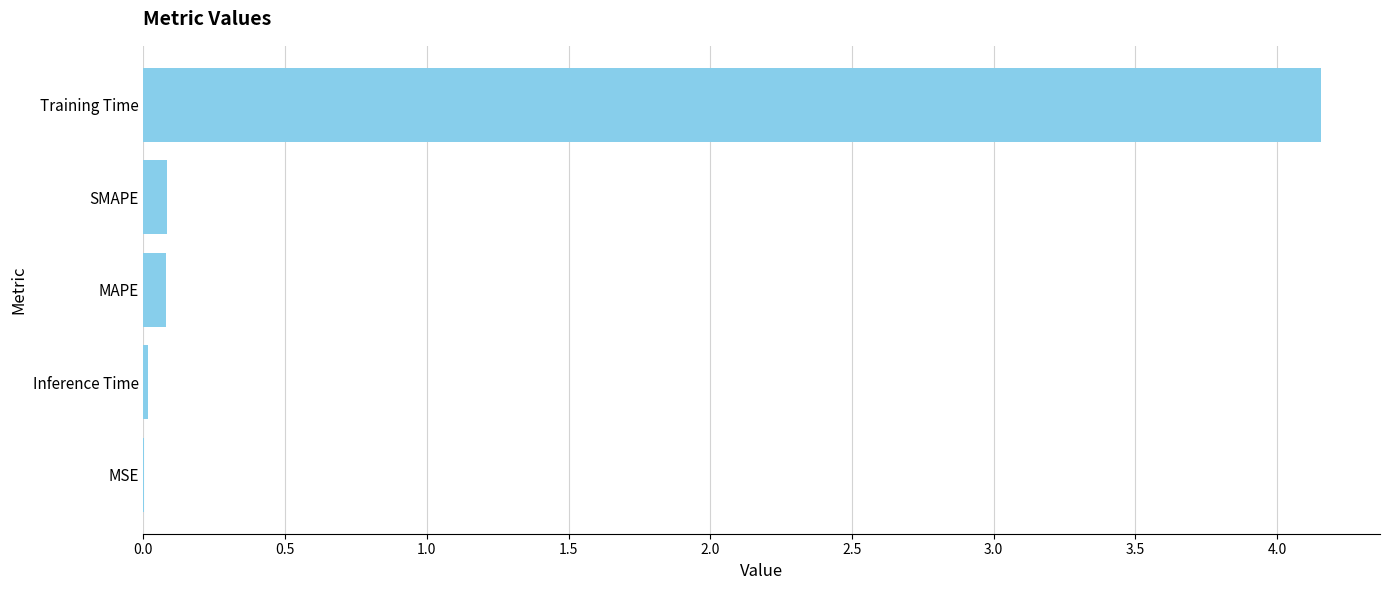

The value at MSE is 0.0. True or false?

True